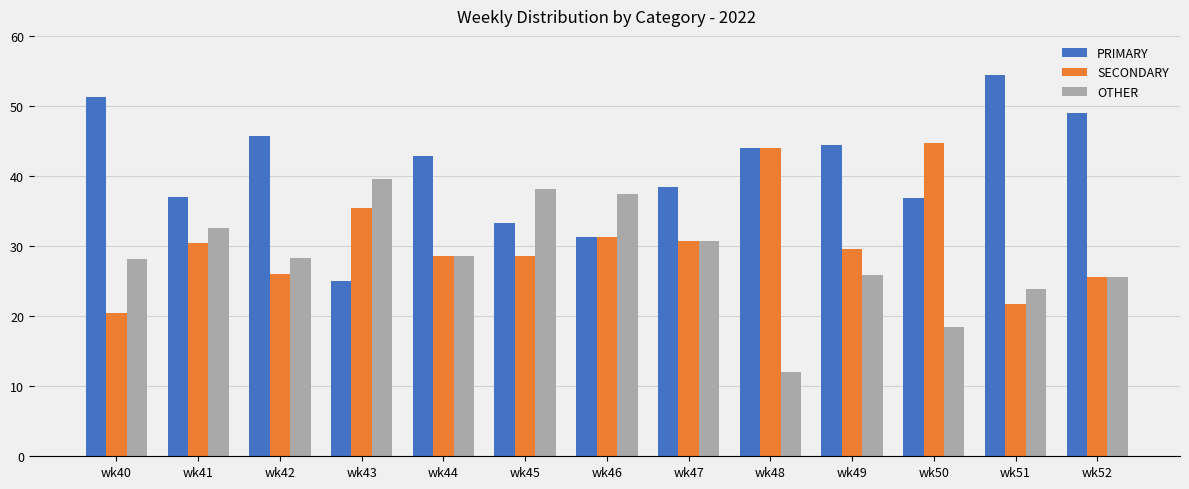

What value does the SECONDARY series have at wk52?

25.5